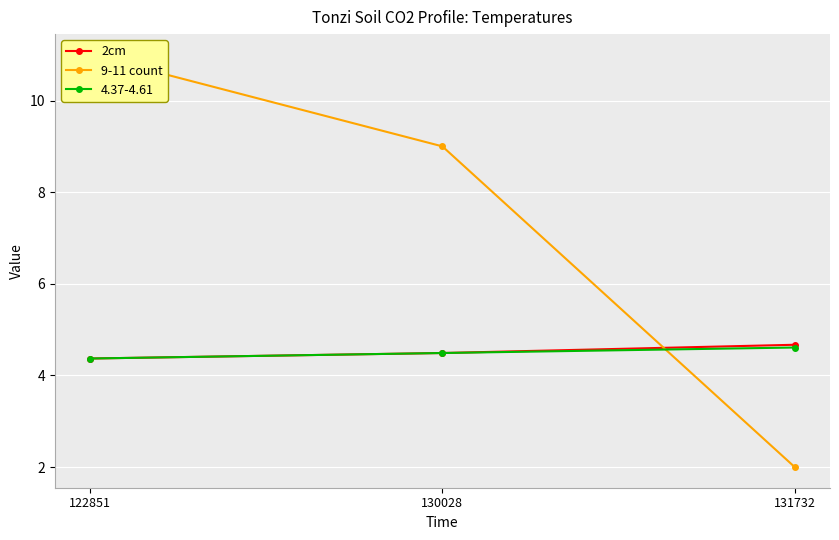

Which series changed the most between 122851 and 130028?

9-11 count